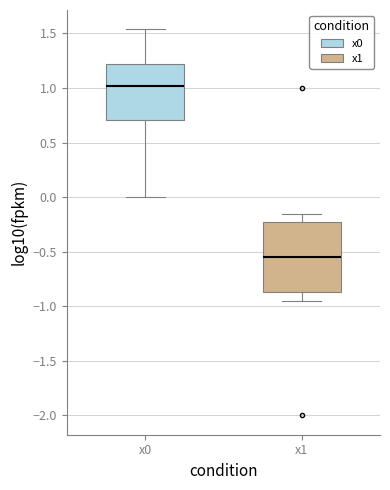

Which box has the highest median line?

x0